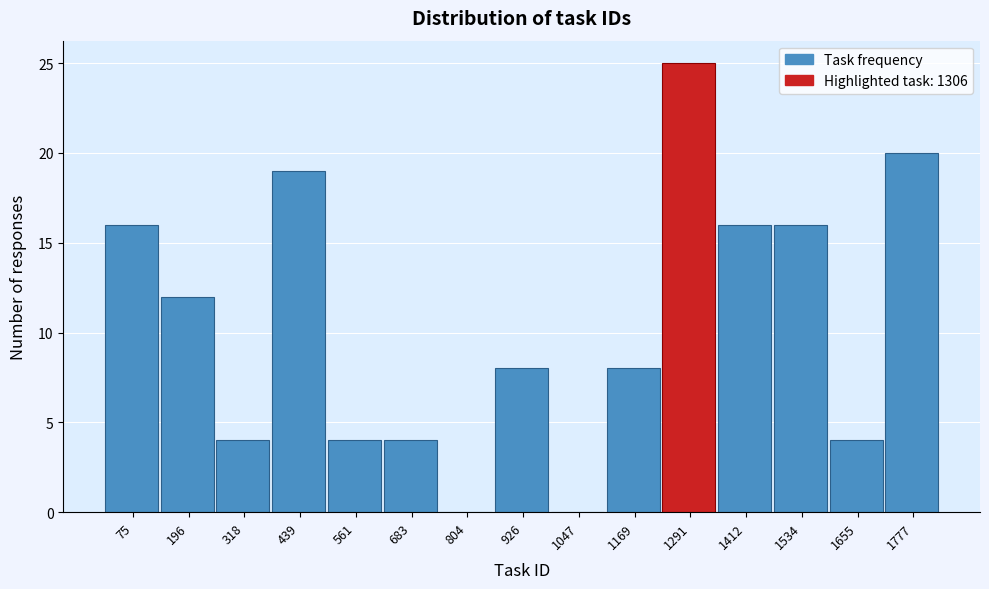

Reading right to left, extract all data points from this chart.

1777=20	1655=4	1534=16	1412=16	1291=25	1169=8	1047=0	926=8	804=0	683=4	561=4	439=19	318=4	196=12	75=16